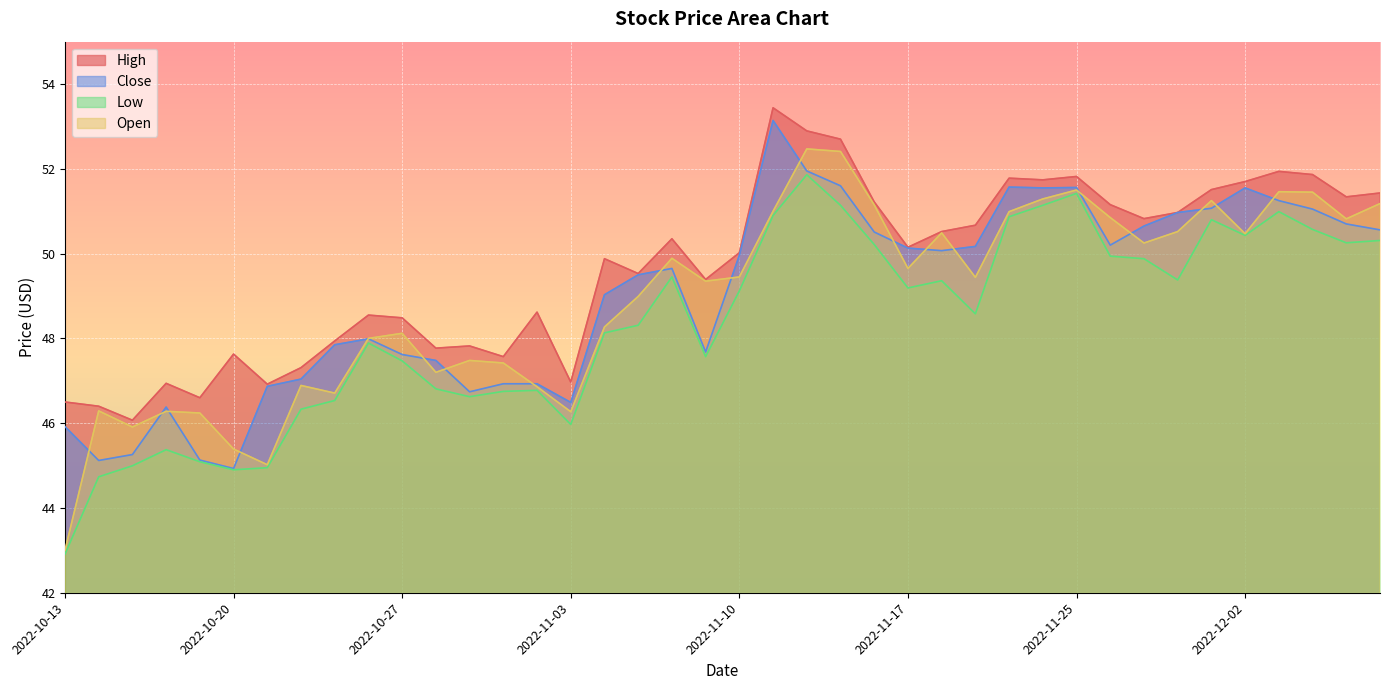

True or false: Open and Low intersect in this chart.

False